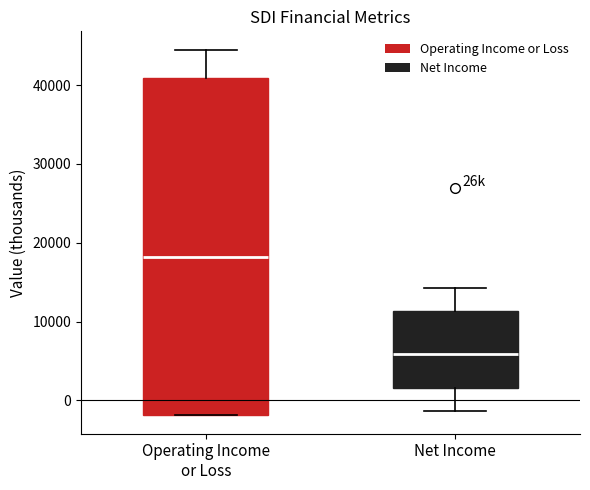

Reading left to right, read every box against the y-axis: the position of its median line, the range the box covers, and the ends of its whiskers. The values are not printed on the chart, so give them approximately, as read against the axis.

Operating Income or Loss: median 18000, box -2000 to 41000, whiskers -2000 to 45000
Net Income: median 6000, box 2000 to 11000, whiskers -1000 to 14000